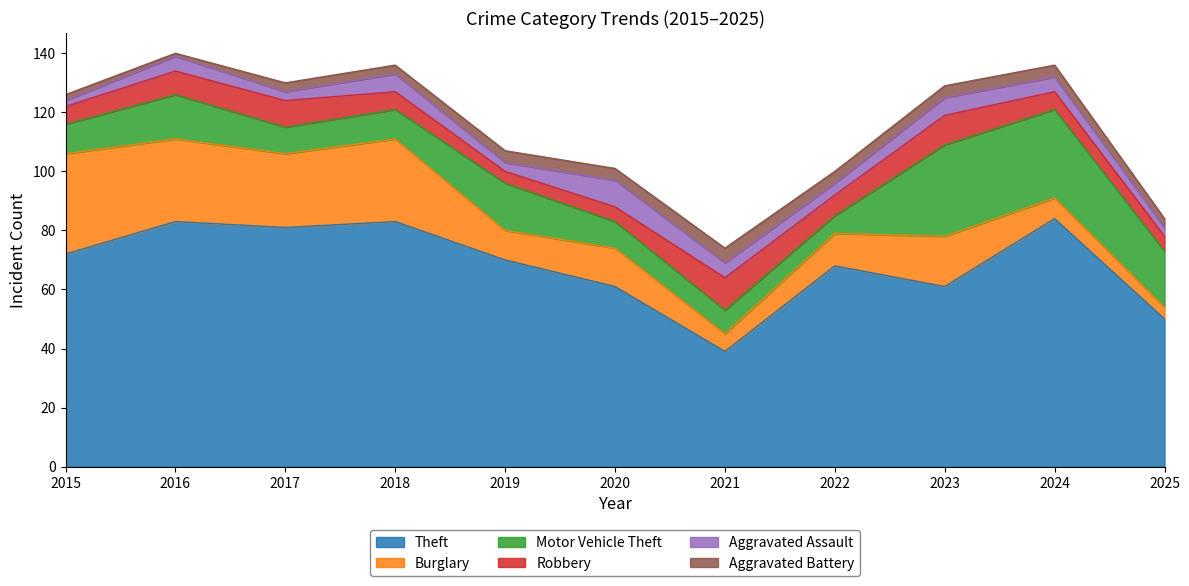

True or false: Robbery has more than 0 interior local peaks.

True